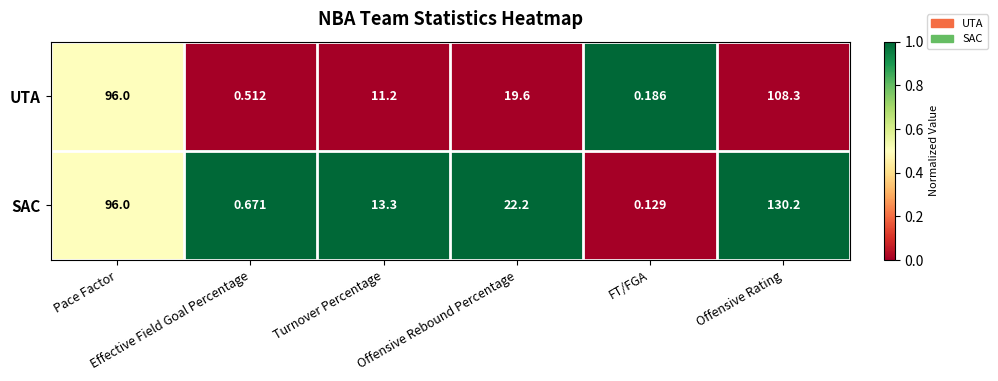

List the series in order of their peak value, lowest first.

UTA, SAC